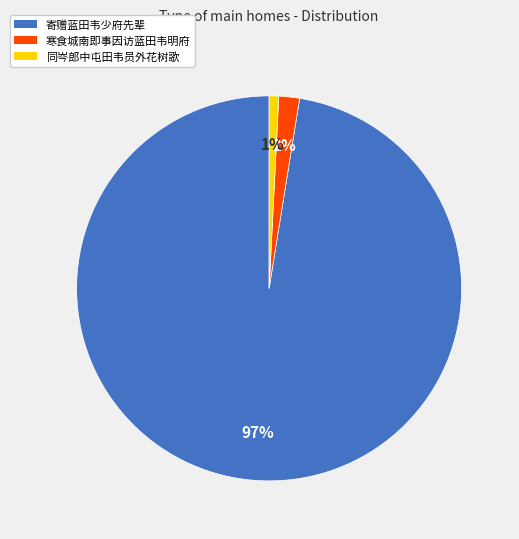

To the nearest percent, what percentage of the pie is 寄赠蓝田韦少府先辈?

97%